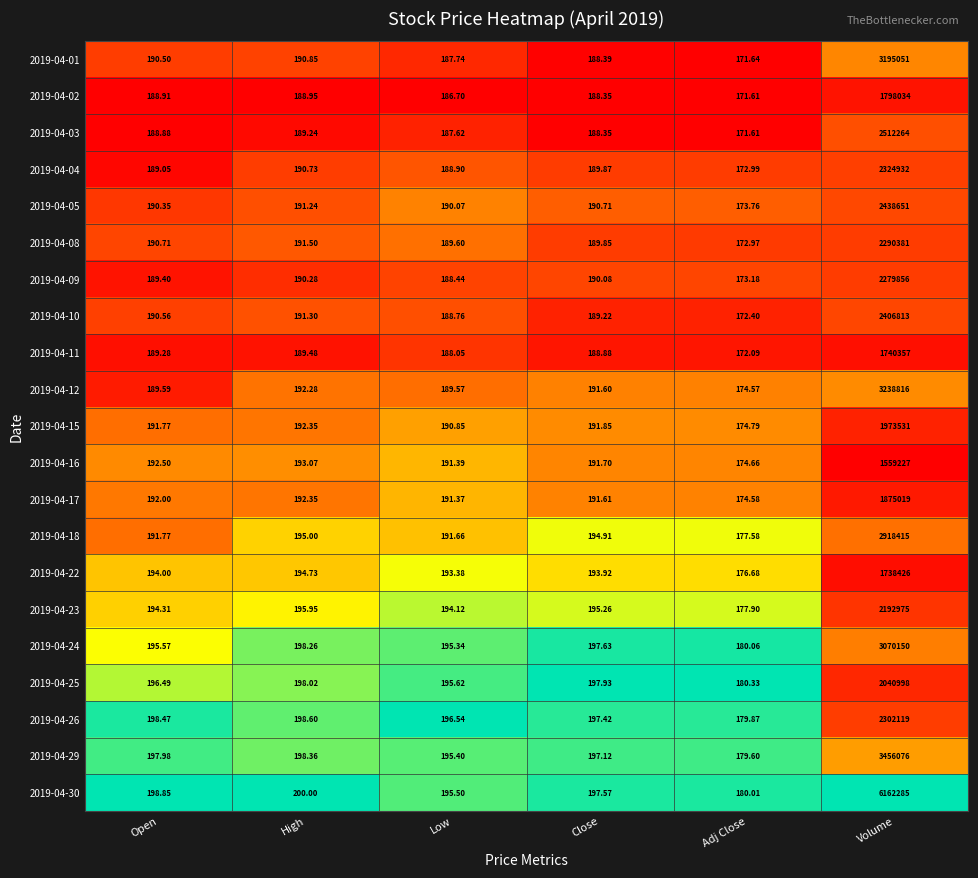

Between Close and Adj Close, which series saw the biggest shift?

2019-04-25